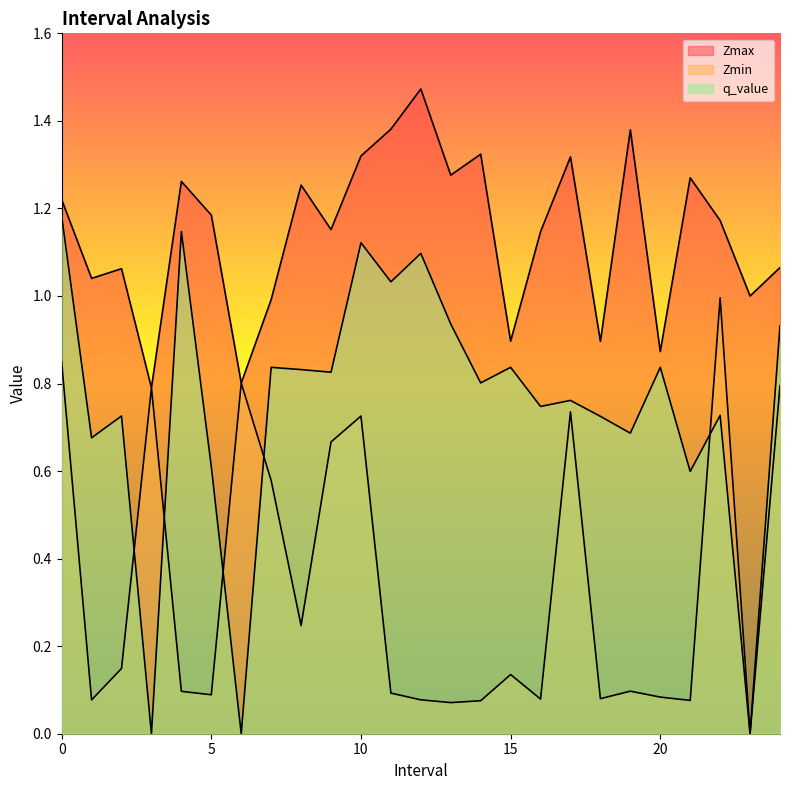

The Zmax series shows 1.2 at 22.0. True or false?

True